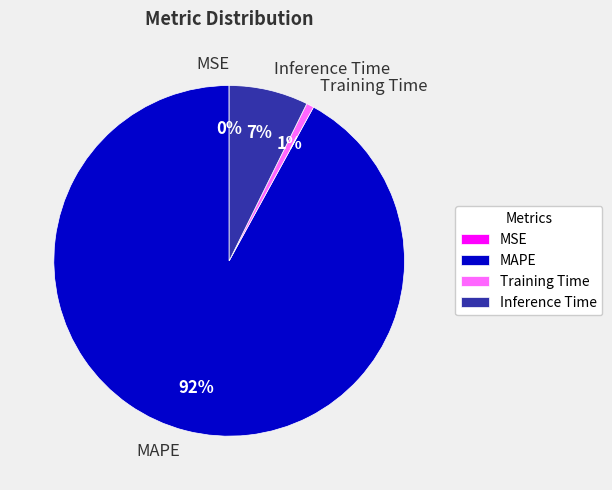

What is the largest slice in the pie chart?

MAPE